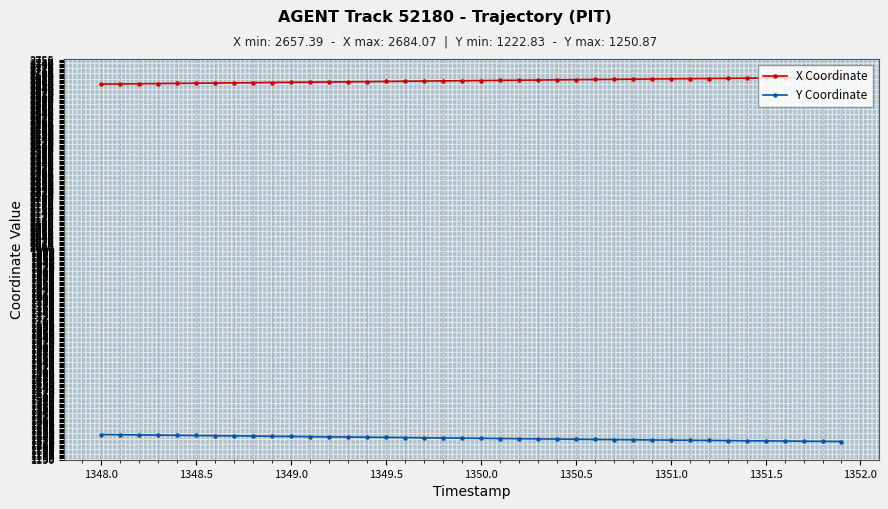

Which series has the largest total across all categories?

X Coordinate